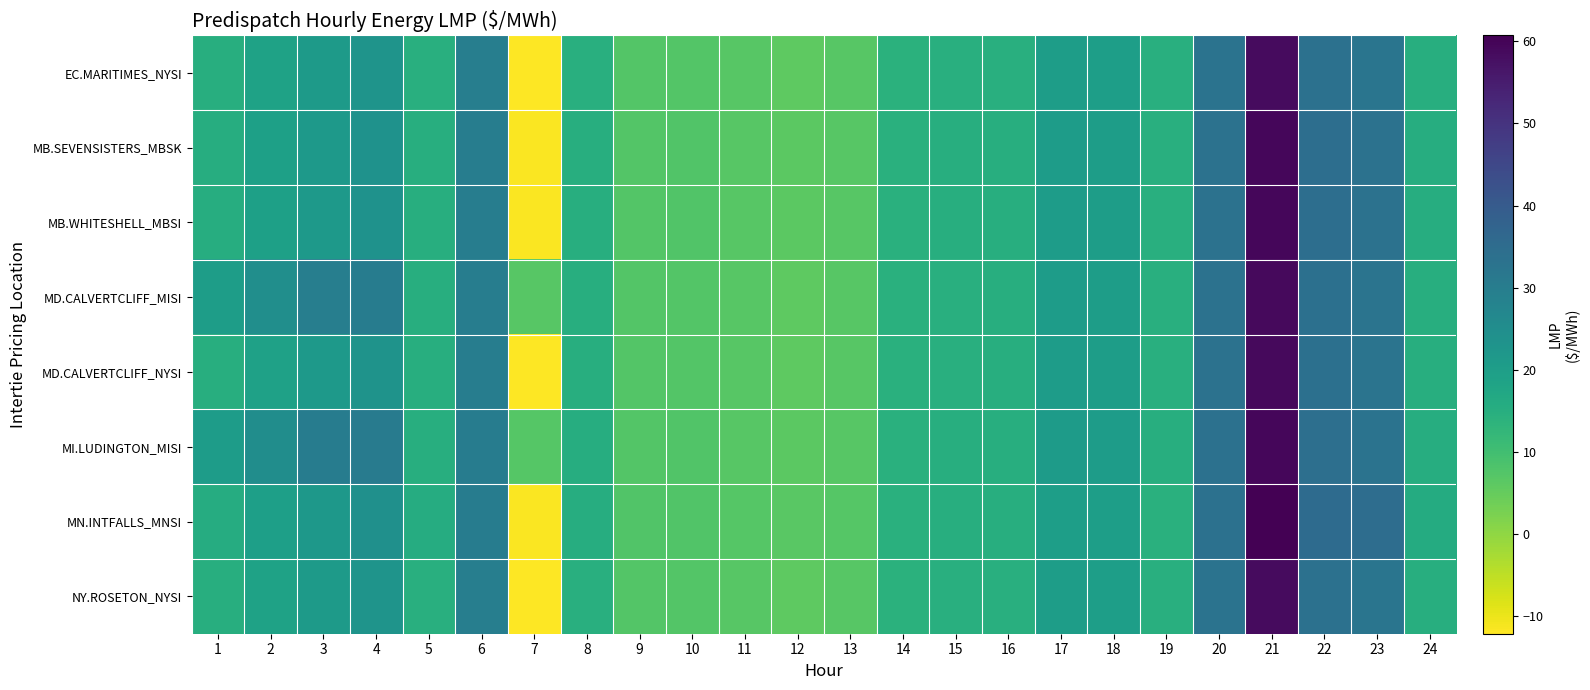

How many series are shown in this chart?

8